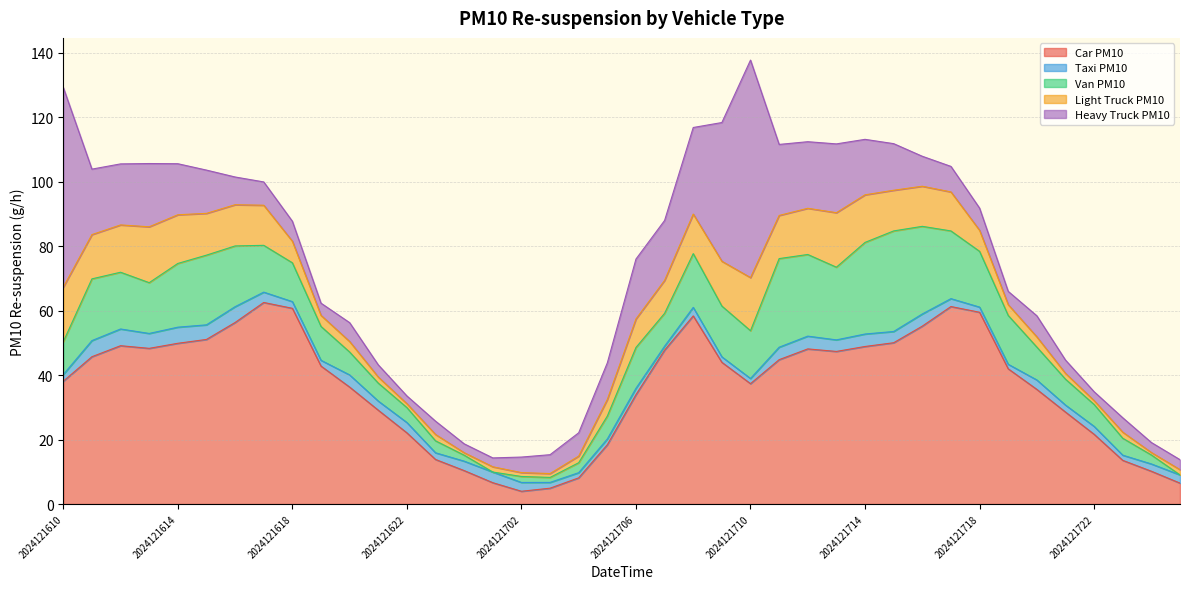

What is the value of the 05_LightTruck_PM10 point at the 23rd from the left?

12.3